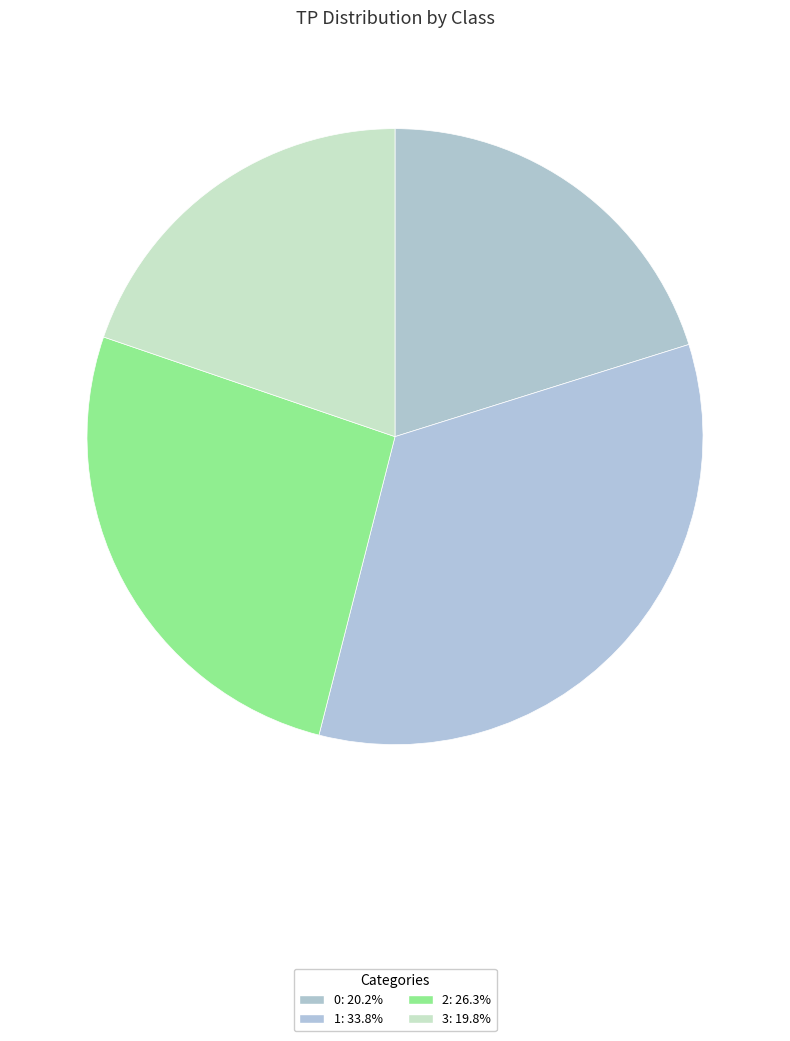

What portion of the pie excludes 3?

80.2%